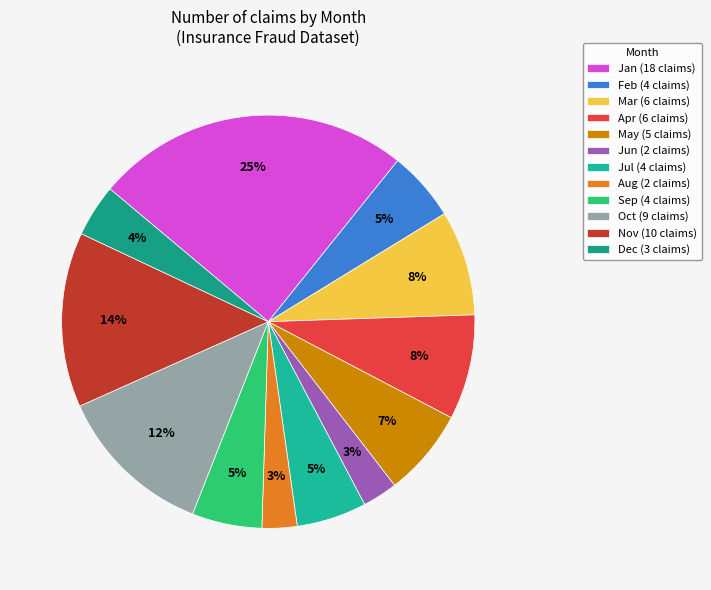

What portion of the pie excludes Apr?

91.8%